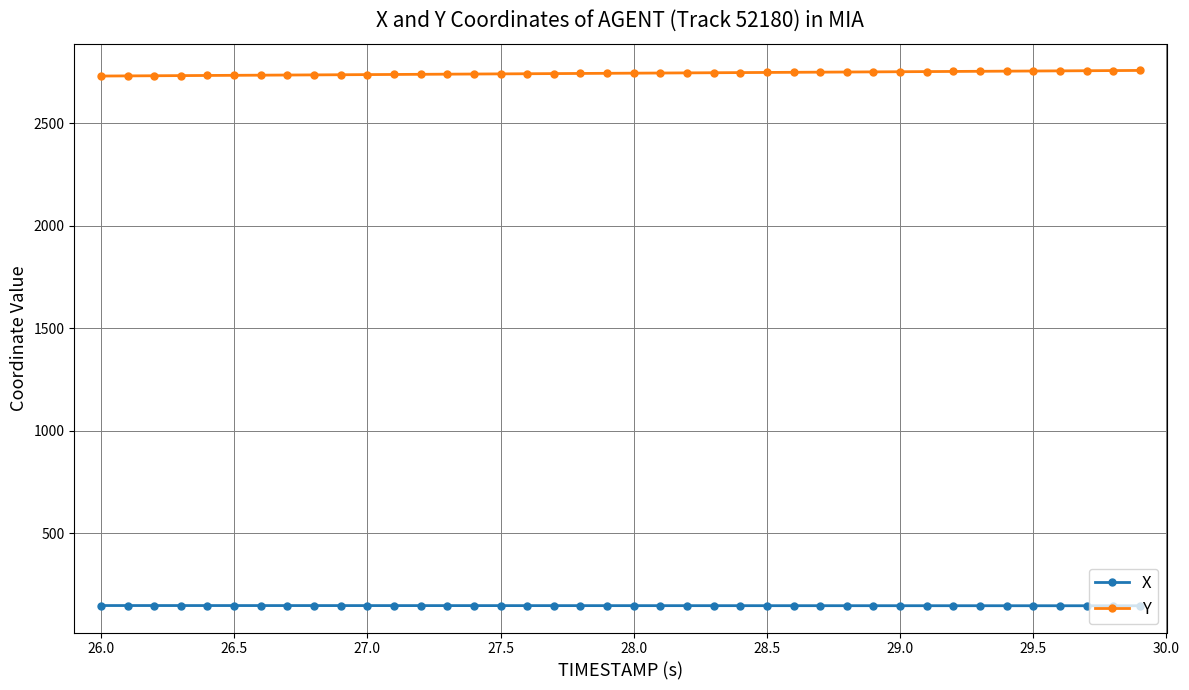

True or false: X and Y cross at least once.

False